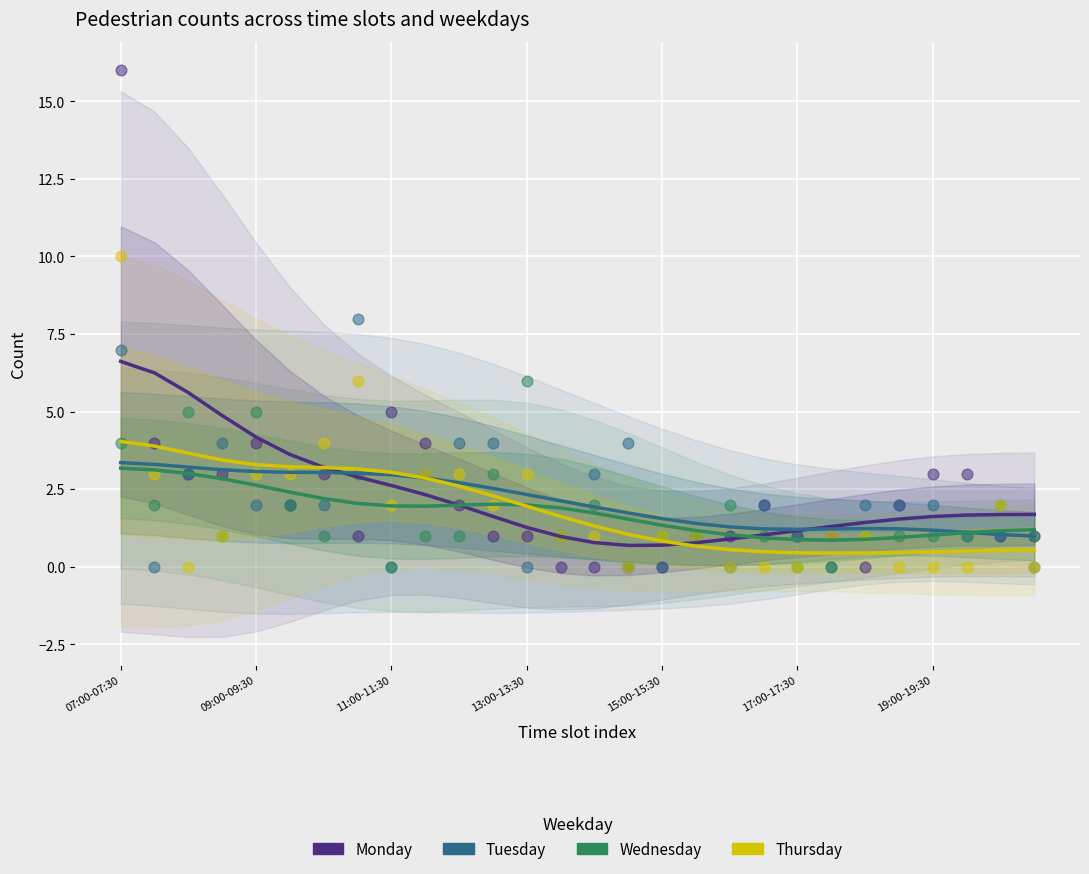

Which series has the largest total across all categories?

Monday